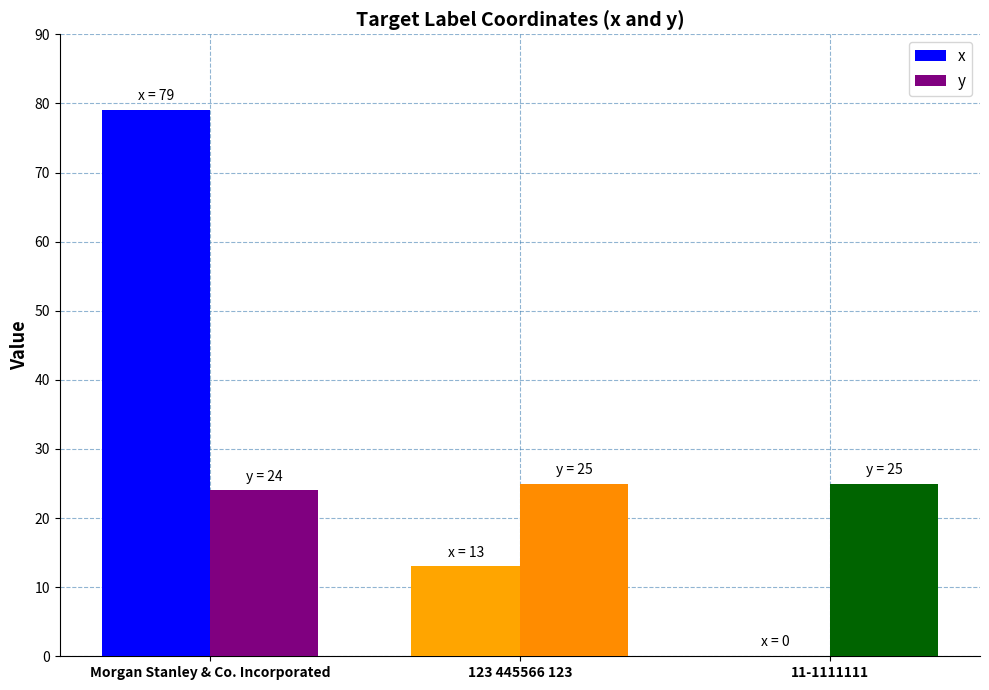

Which series has the largest range (max minus min)?

x